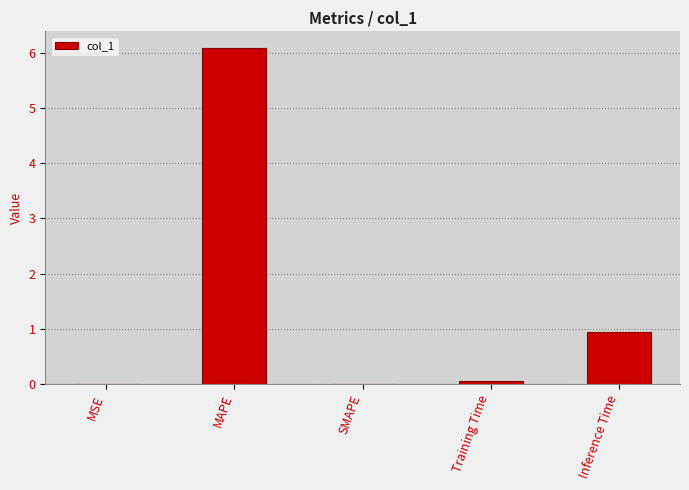

True or false: the data shows 10.4 at MAPE.

False